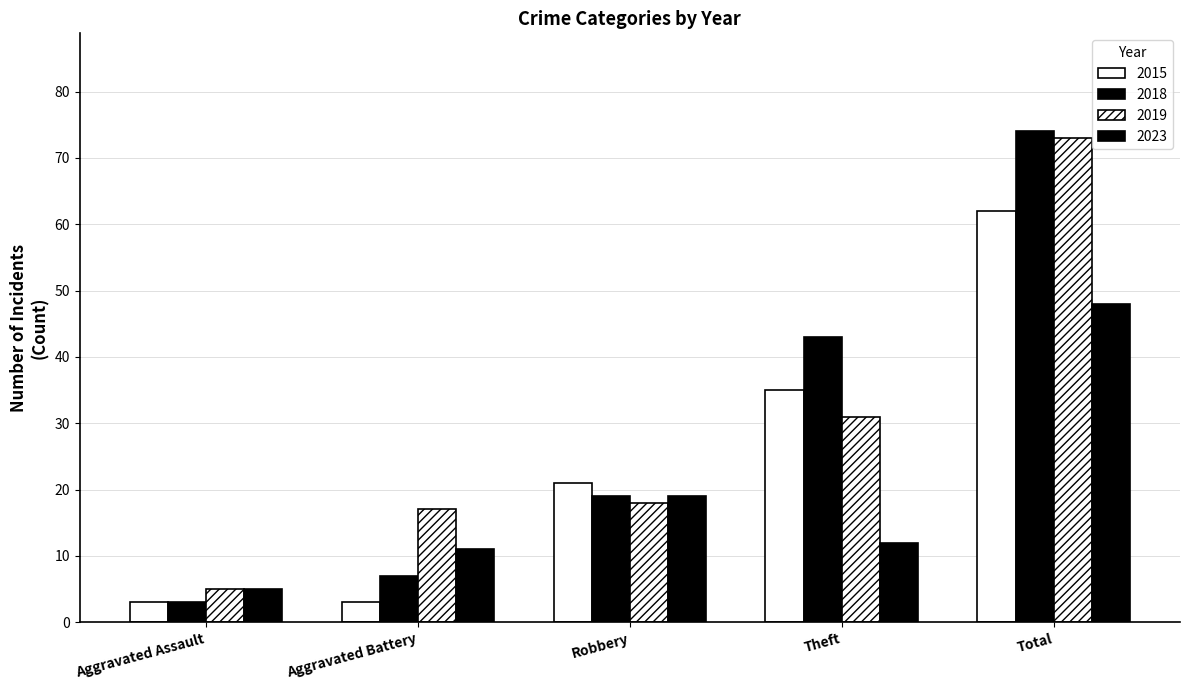

Is it true that 2018 equals 11 at Aggravated Battery?

False